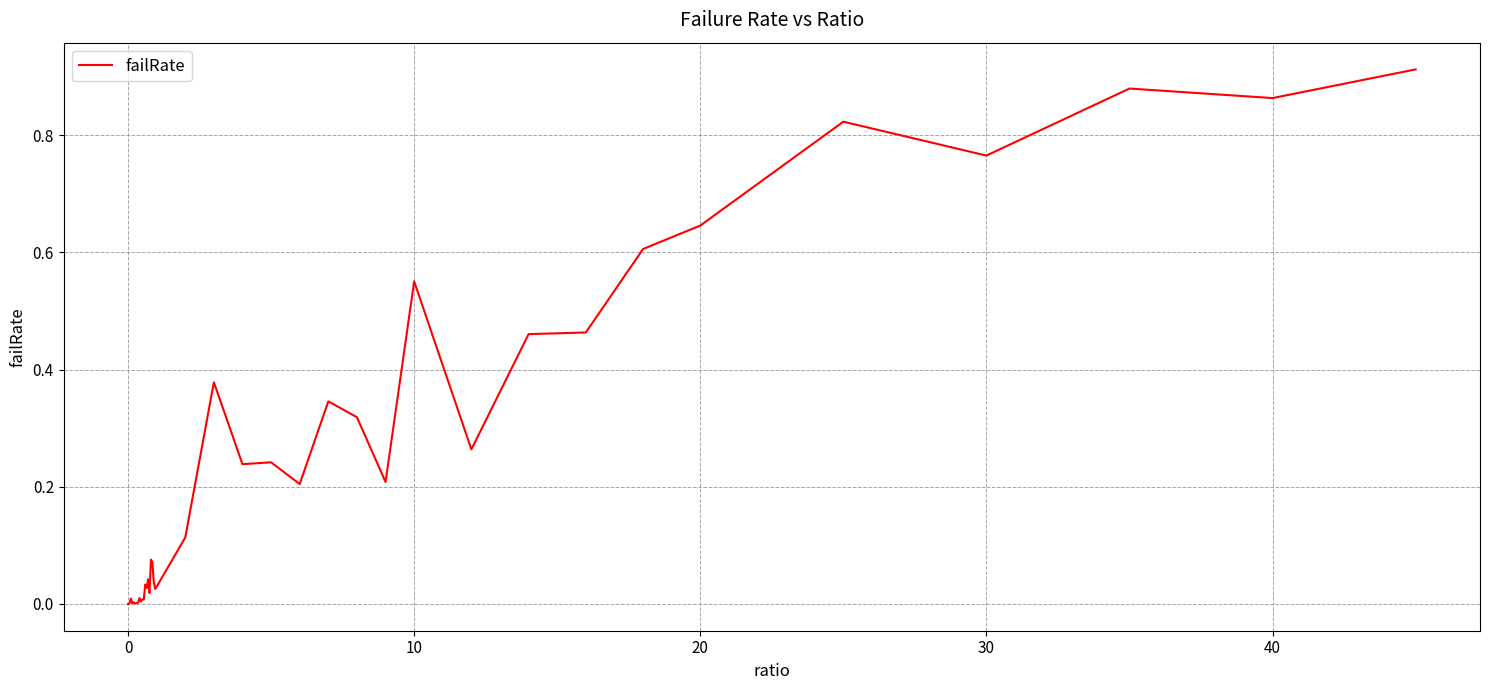

How many lines are shown in the chart?

1